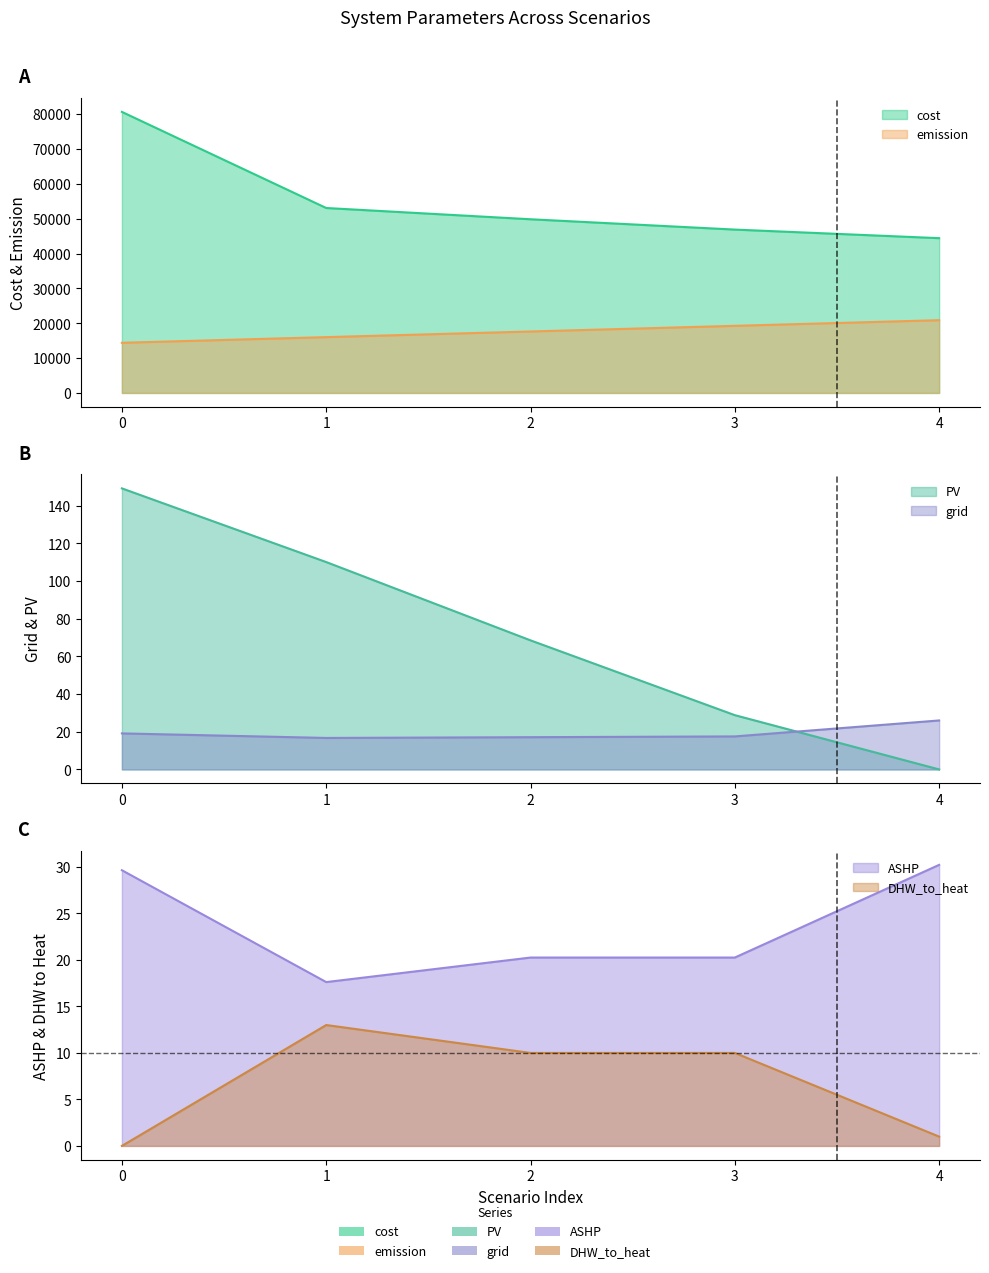

Between 0 and 3, which series saw the biggest shift?

cost